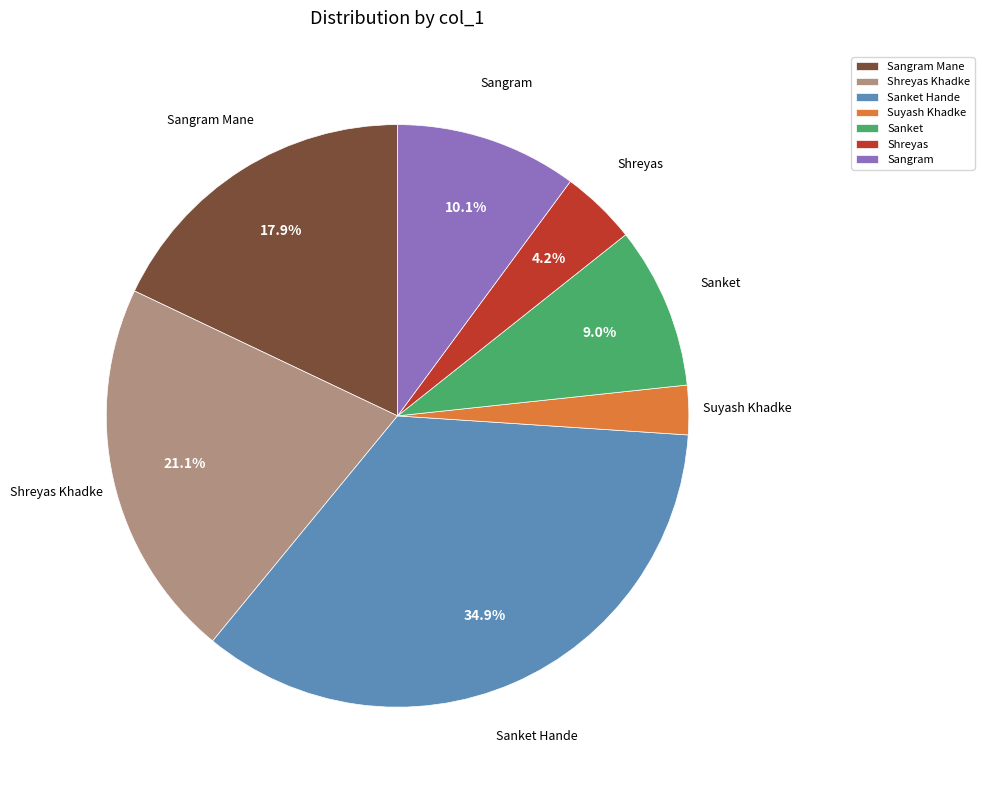

How many segments does this pie chart have?

7